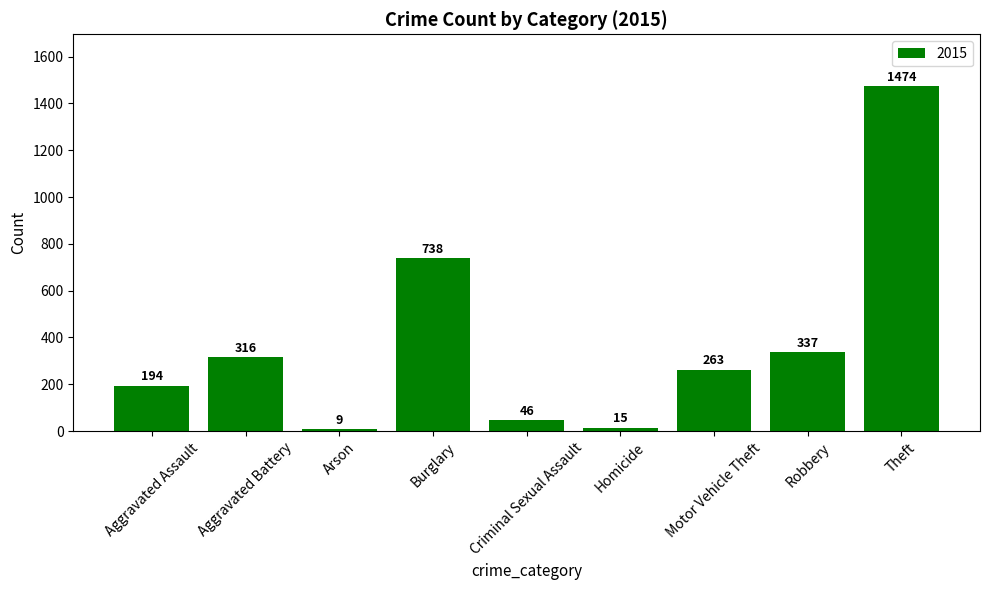

Is it true that the value at Homicide is 15?

True